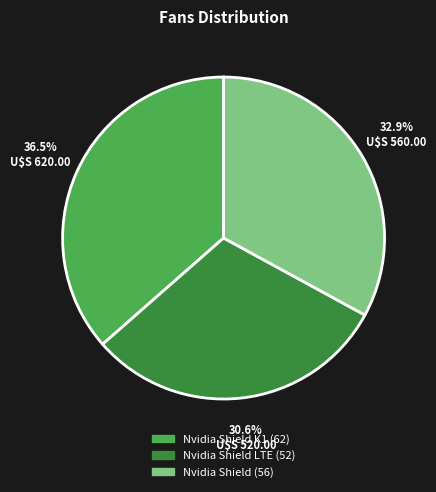

Is there any slice that represents more than half of the pie?

No